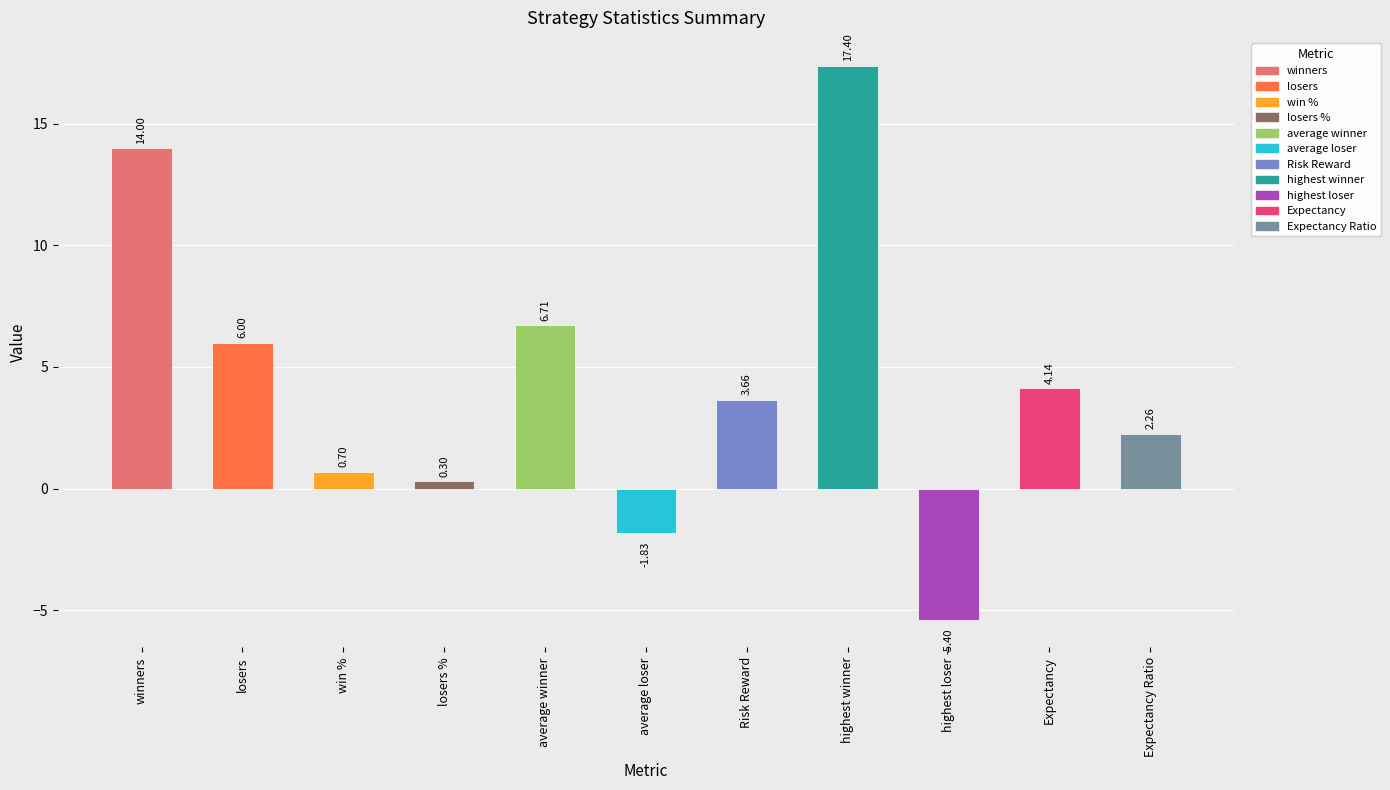

What is the difference between the values at average loser and winners?

15.8